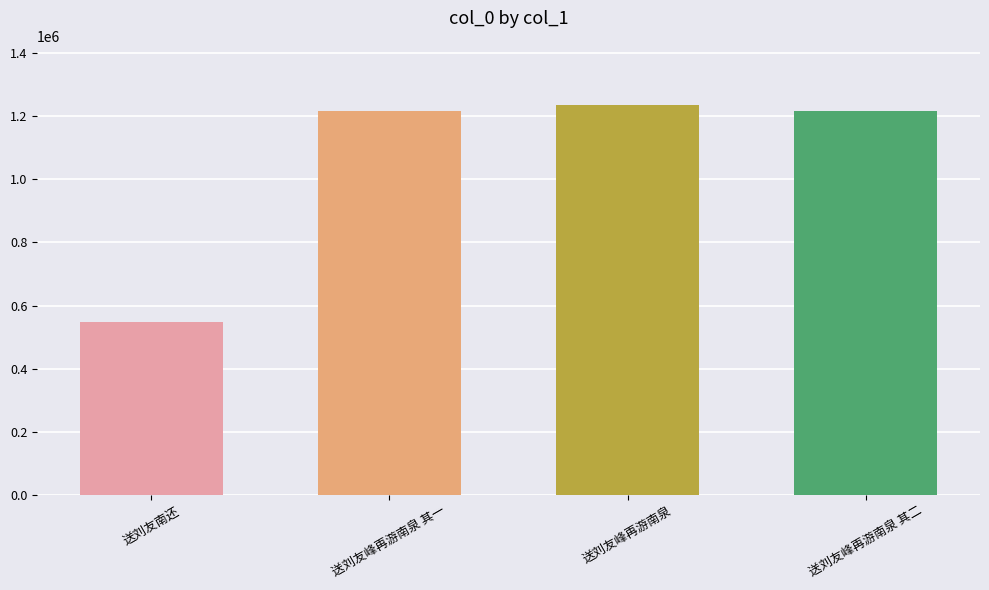

What is the maximum value shown in the chart?

1235370